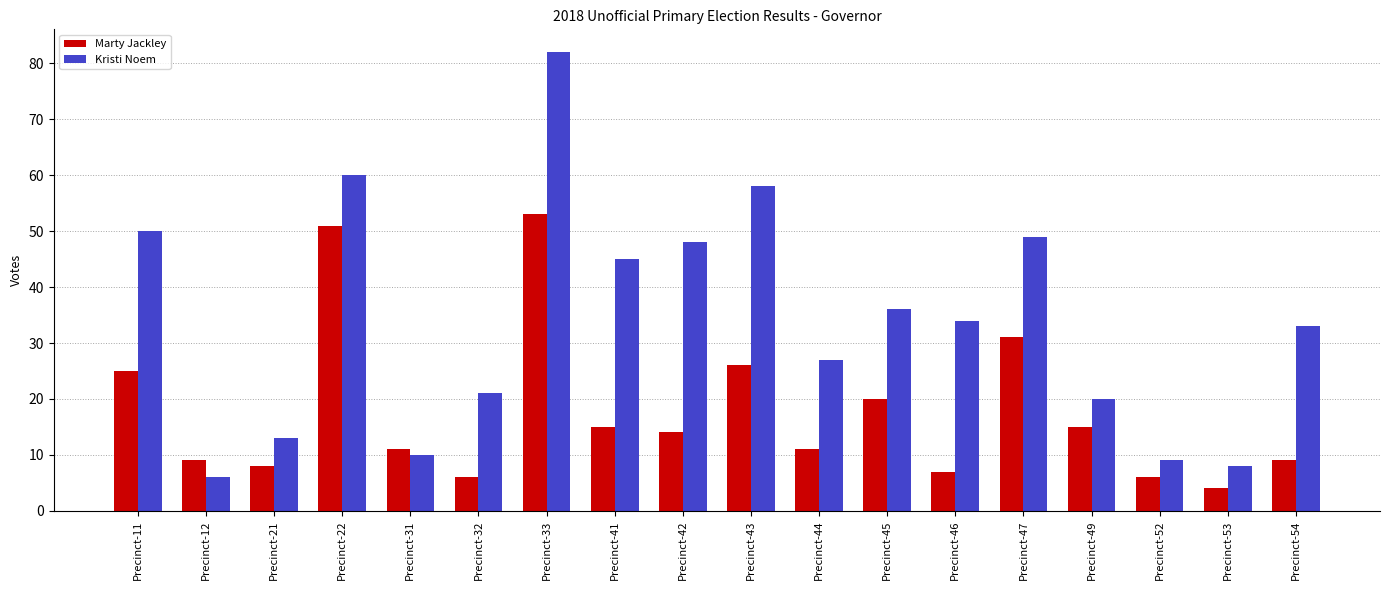

The value of Marty Jackley at Precinct-12 is 9. True or false?

True